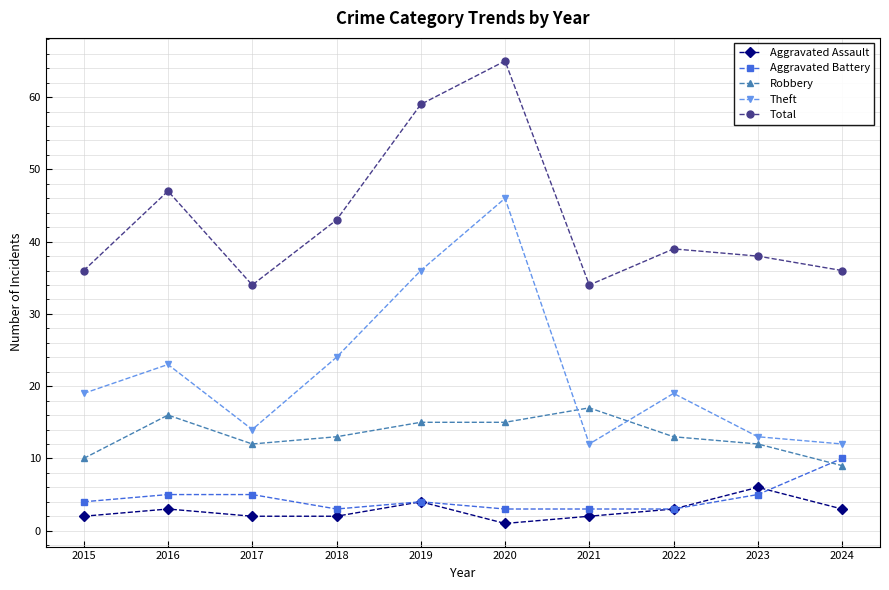

Reading left to right, extract all data points from this chart.

Aggravated Assault: 2	3	2	2	4	1	2	3	6	3
Aggravated Battery: 4	5	5	3	4	3	3	3	5	10
Robbery: 10	16	12	13	15	15	17	13	12	9
Theft: 19	23	14	24	36	46	12	19	13	12
Total: 36	47	34	43	59	65	34	39	38	36